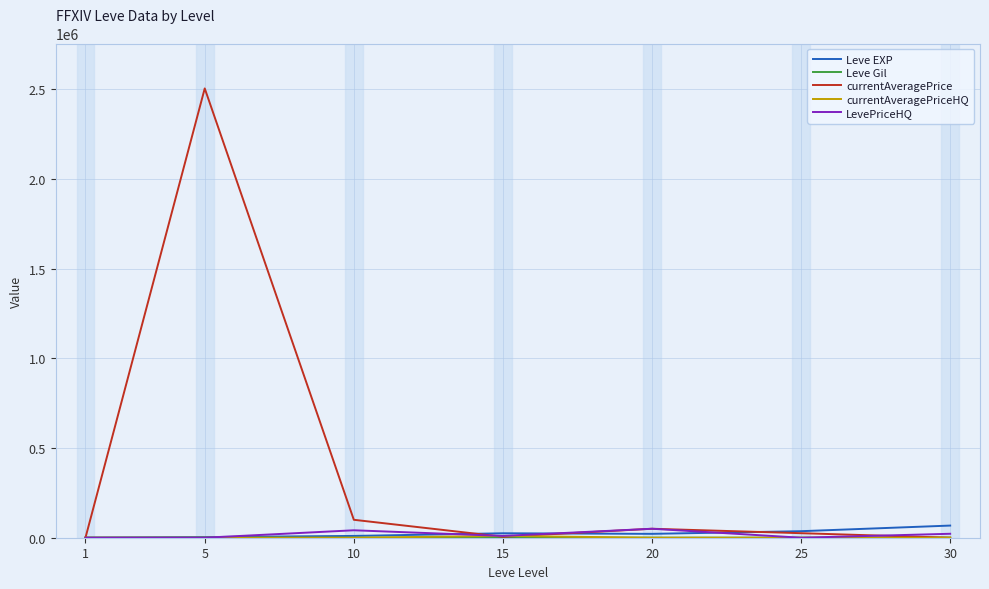

At which category is the sum across all series the highest?

5